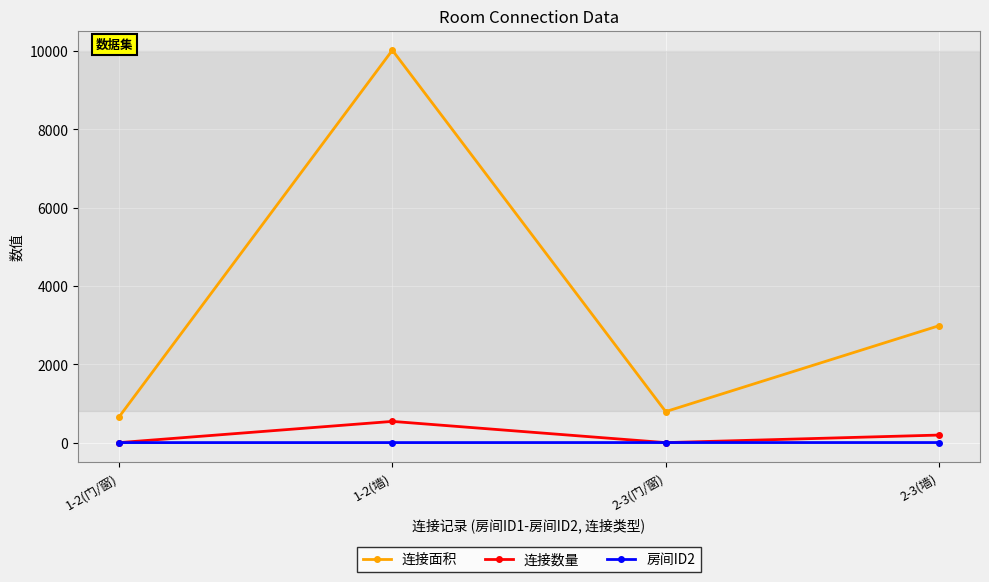

What position from the right is 2-3(门/窗)?

2